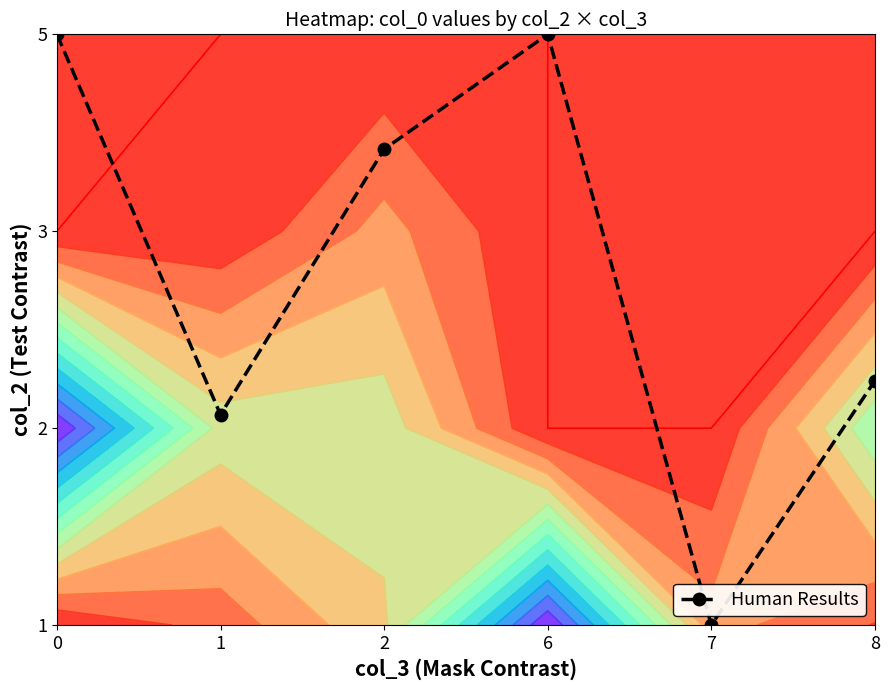

What is the change in value from 2 to 8?

-1.2